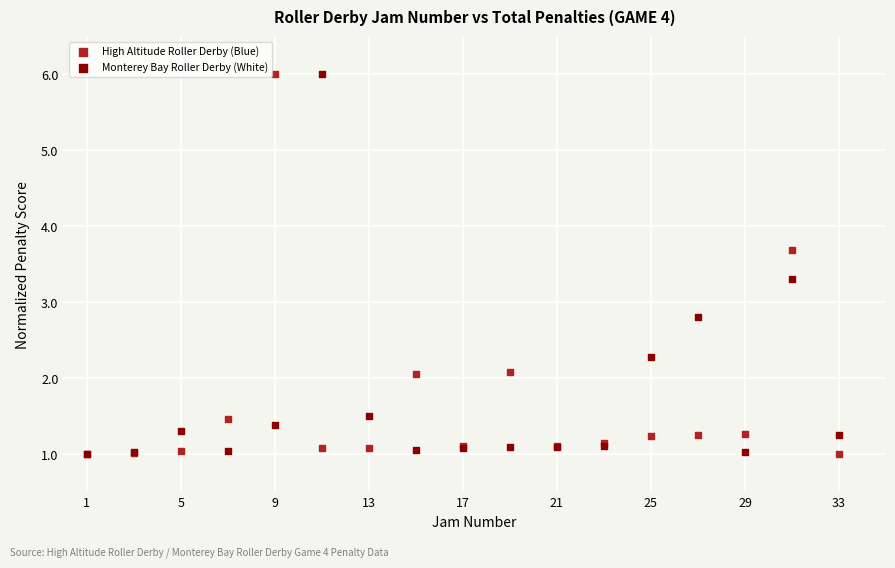

In the Monterey Bay Roller Derby (White) series, what Y value is closest to 3?

2.8